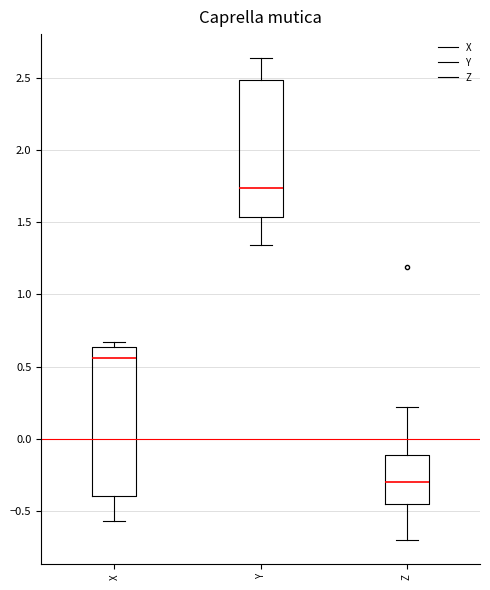

Reading left to right, read every box against the y-axis: the position of its median line, the range the box covers, and the ends of its whiskers. The values are not printed on the chart, so give them approximately, as read against the axis.

X: median 0.55, box -0.40 to 0.65, whiskers -0.55 to 0.65 (just above the box's upper edge)
Y: median 1.75, box 1.55 to 2.50, whiskers 1.35 to 2.65
Z: median -0.30, box -0.45 to -0.10, whiskers -0.70 to 0.20